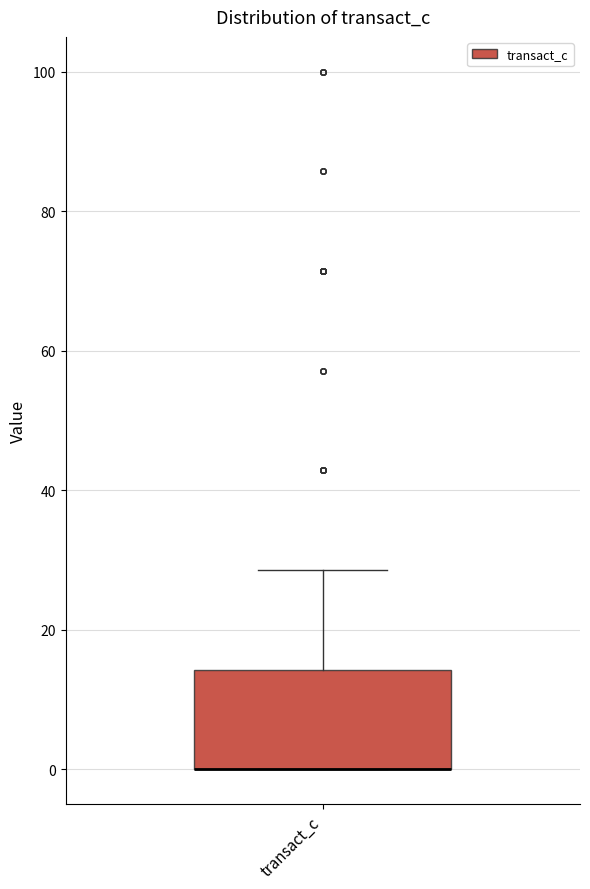

Where is the upper edge of the box for transact_c on the y-axis? The values are not printed on the chart, so give them approximately, as read against the axis.

14